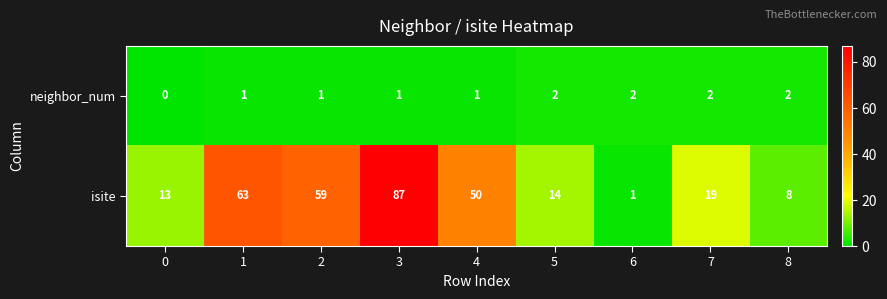

At which category is the sum across all series the highest?

3